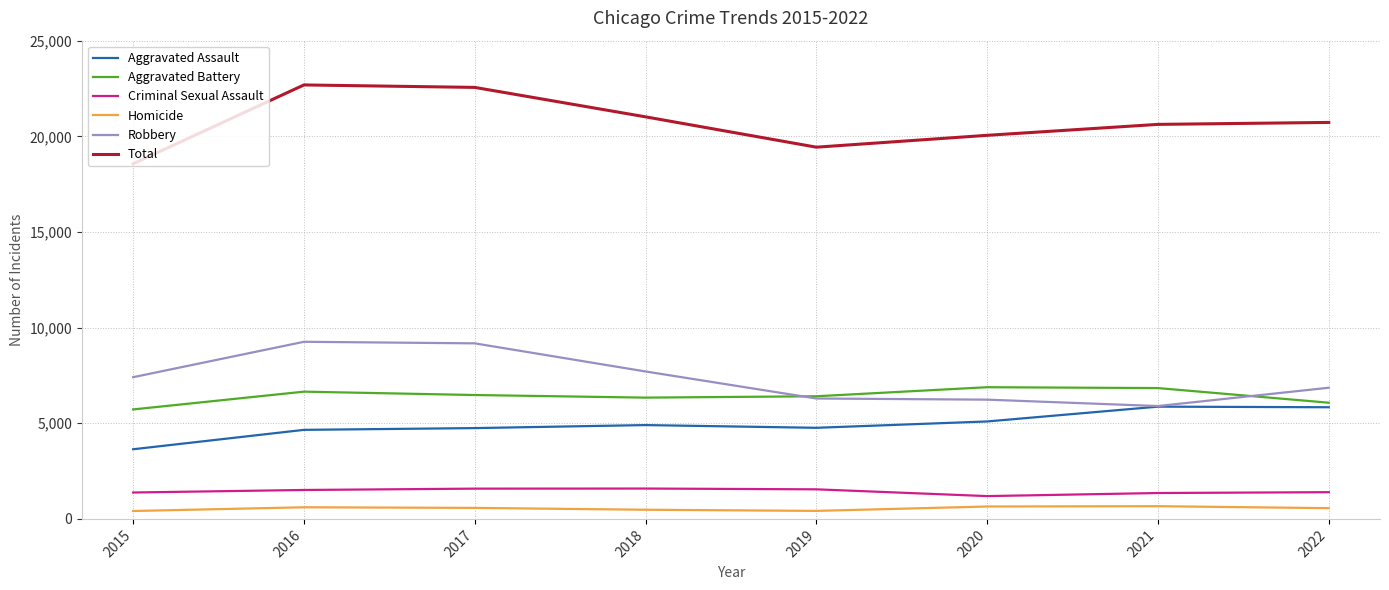

Is it true that Criminal Sexual Assault equals 2695 at 2019?

False